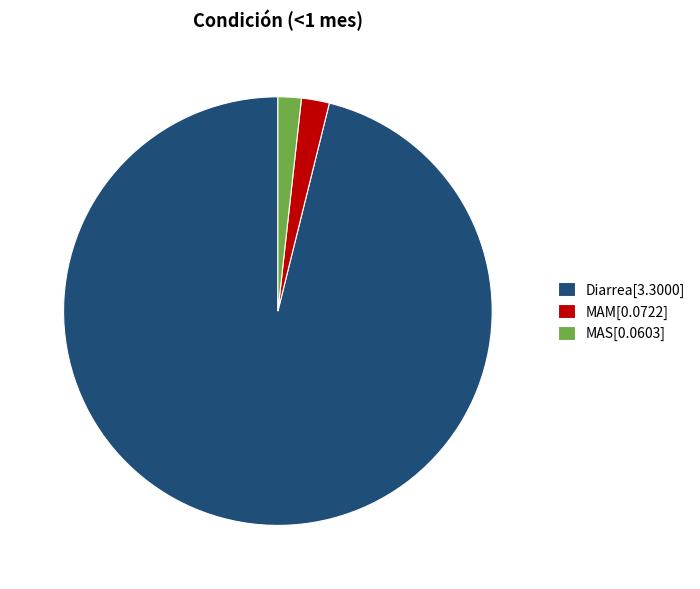

The MAM slice represents 2% of the pie. True or false?

True